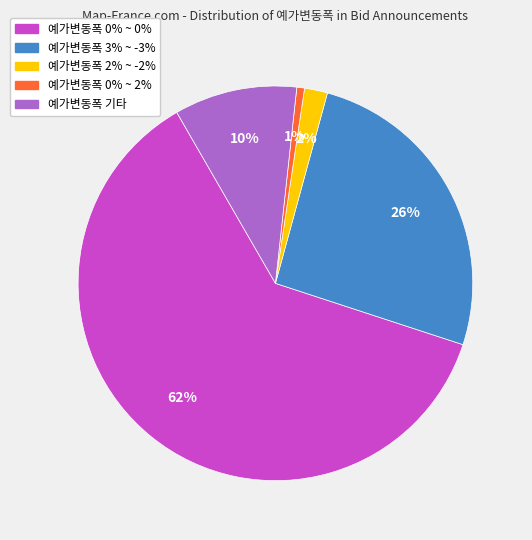

Does any single category account for the majority?

Yes